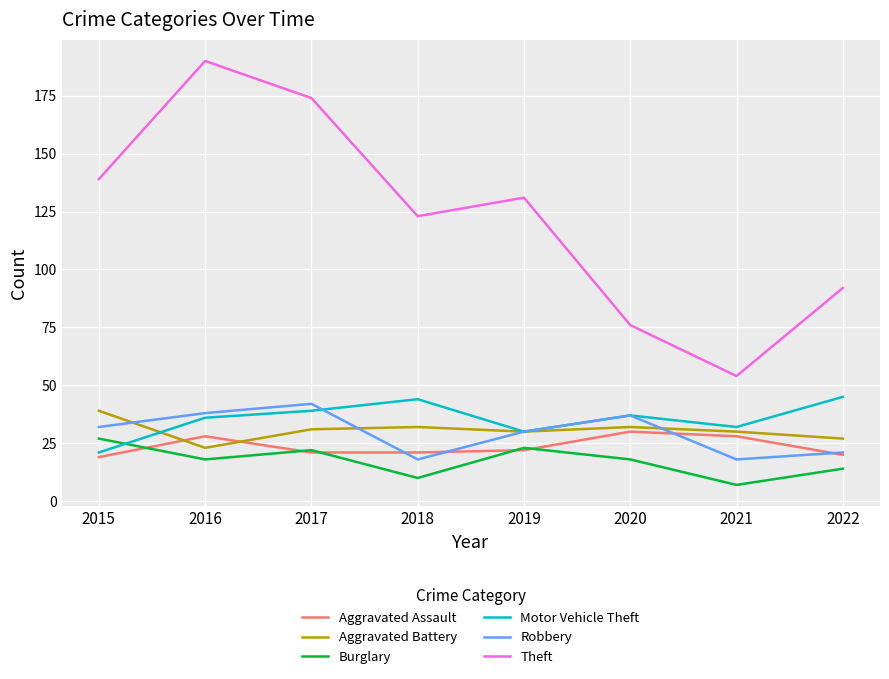

True or false: Theft and Burglary cross at least once.

False